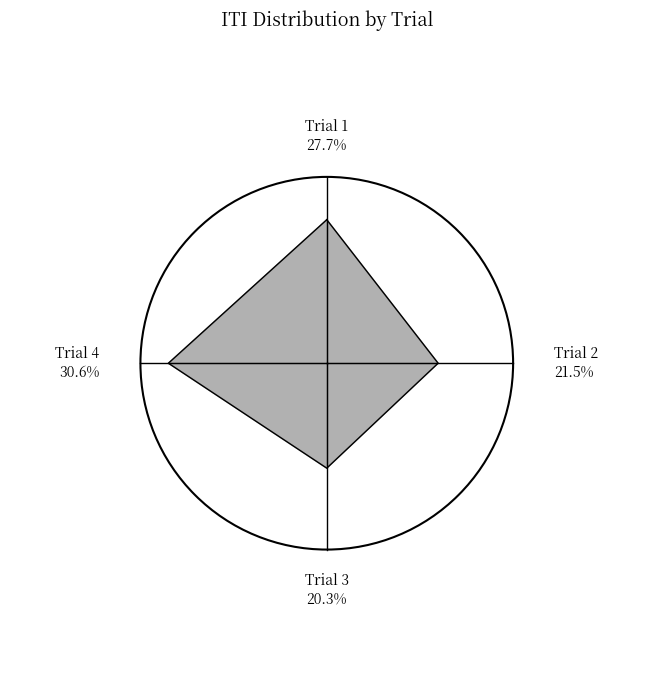

What is the smallest slice in the pie chart?

Trial 3